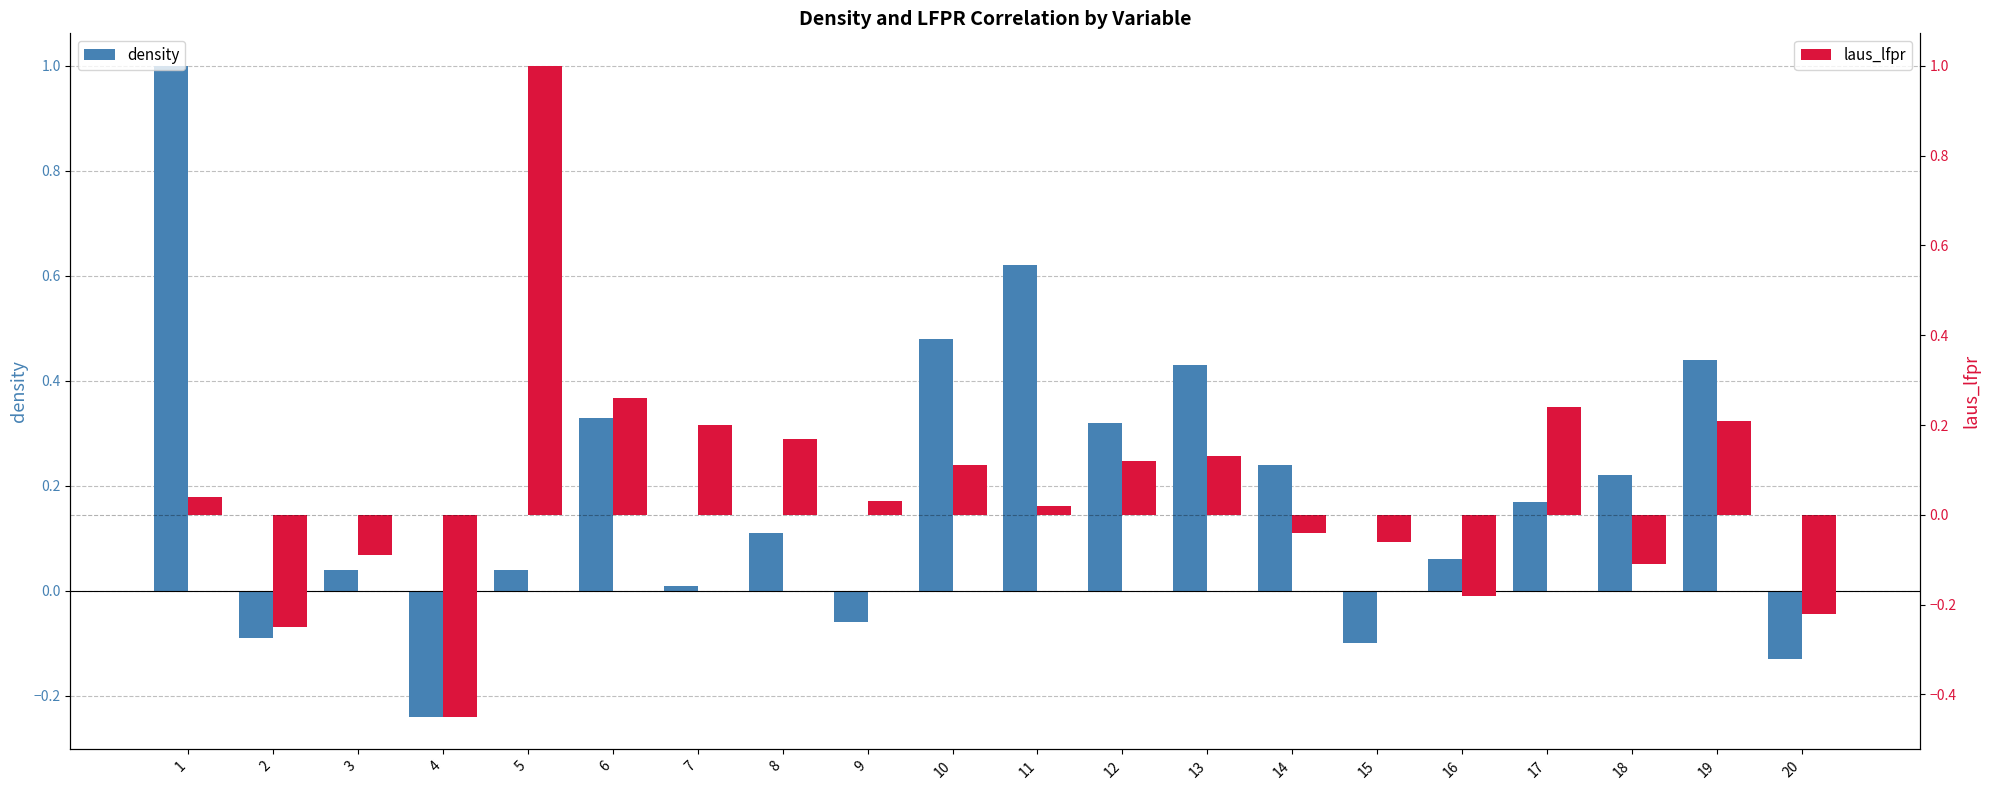

What are all the series names shown in the legend?

density, laus_lfpr